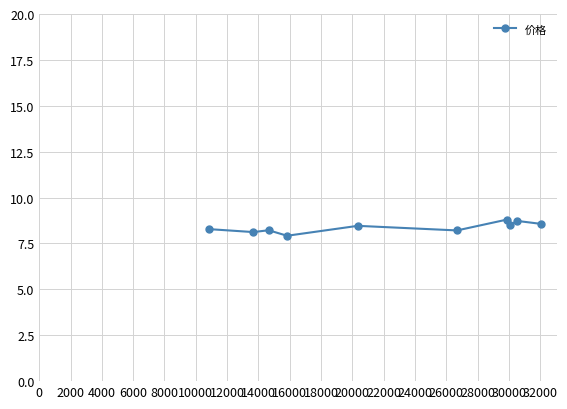

True or false: there are more than 1 points higher than both neighbors.

True